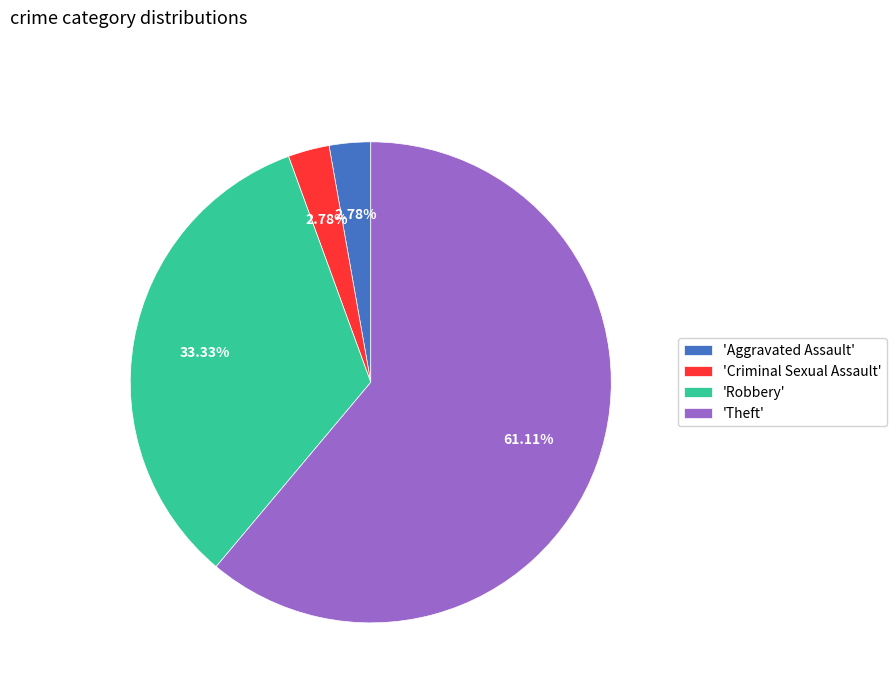

Do 'Criminal Sexual Assault' and 'Theft' together represent more than half of the pie?

Yes